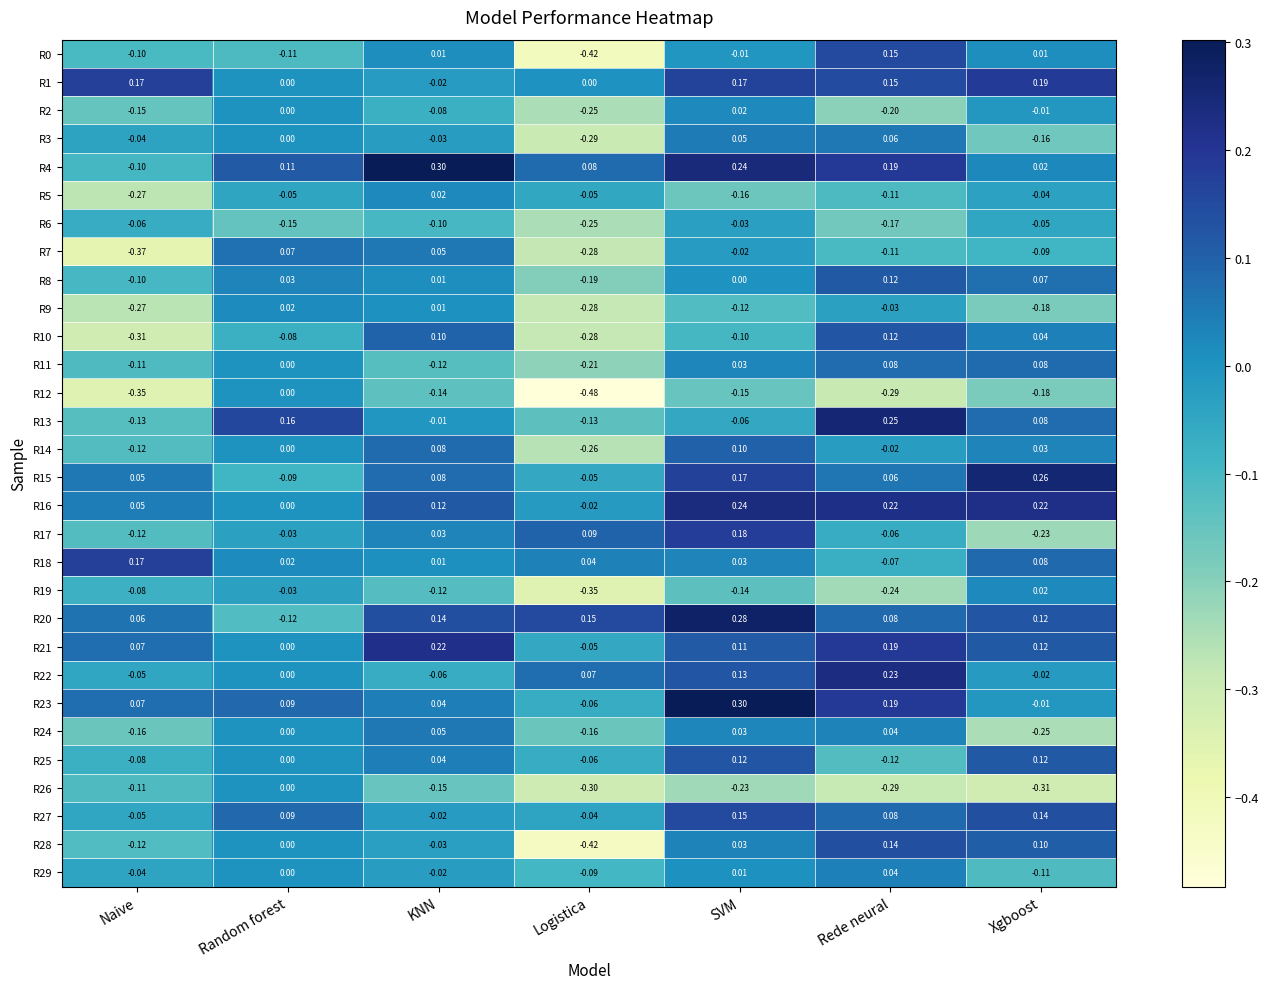

Which label corresponds to the smallest value in the chart?

Logistica